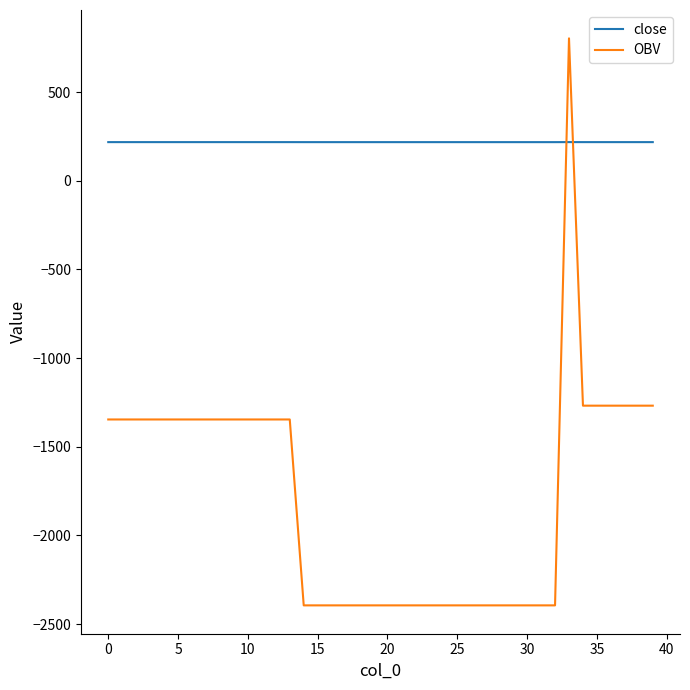

What is the difference between the maximum and minimum values in the OBV series?

3197.3